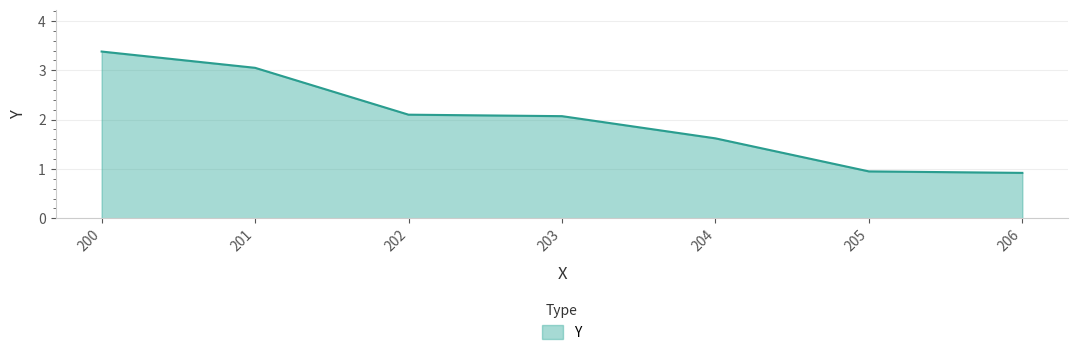

The chart shows a value of 0.9 at 205. True or false?

True